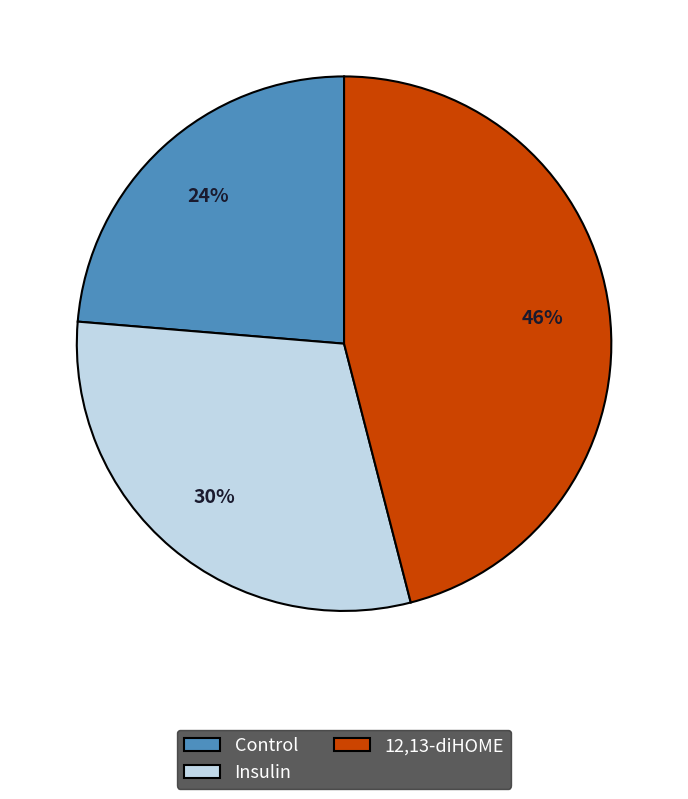

What is the ratio of the value at Control to the value at Insulin?

0.8